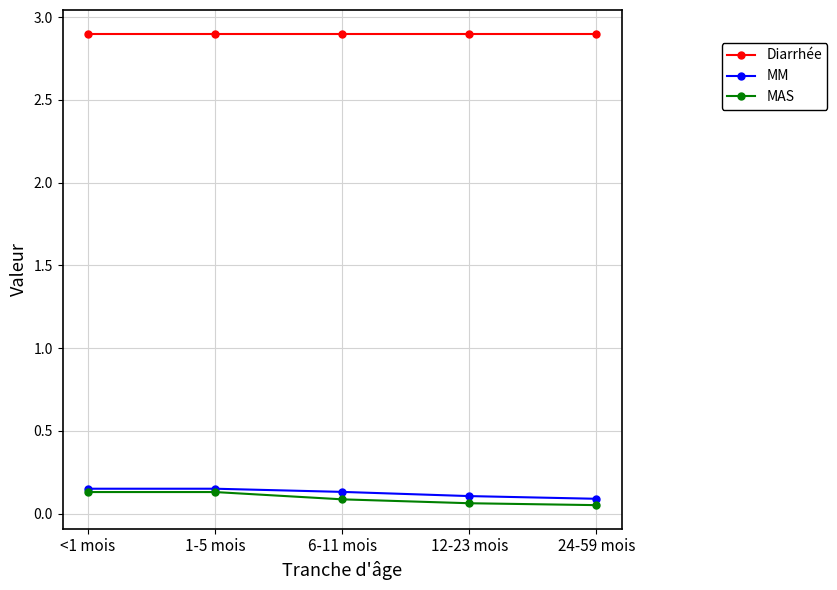

True or false: Diarrhée and MAS cross at least once.

False